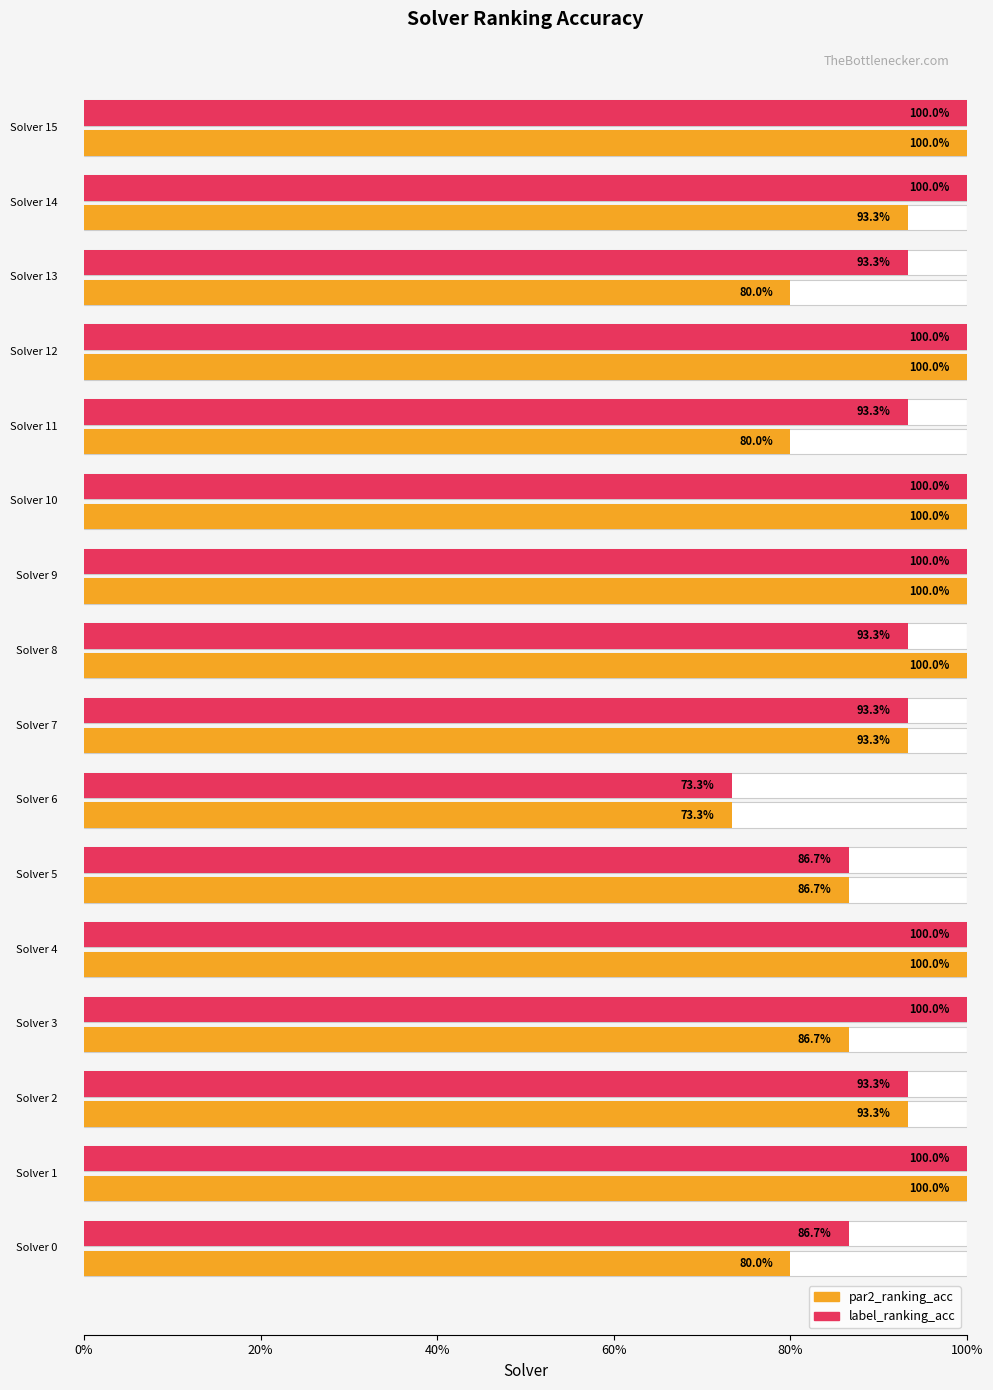

The label_ranking_acc series shows 0.6 at 8. True or false?

False